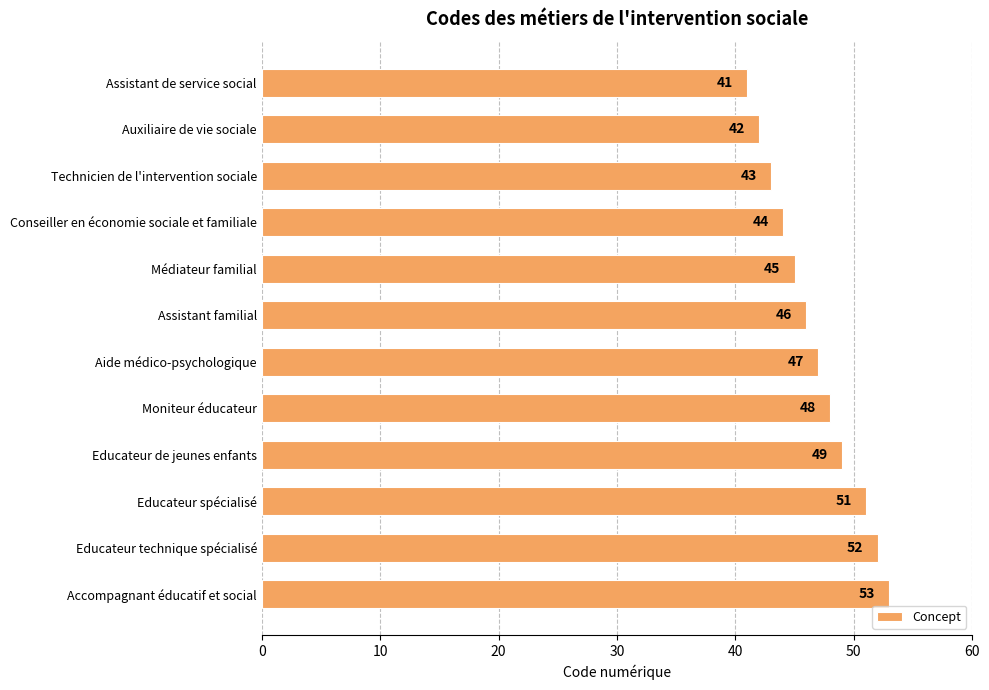

At which label is the value closest to 47?

Aide médico-psychologique